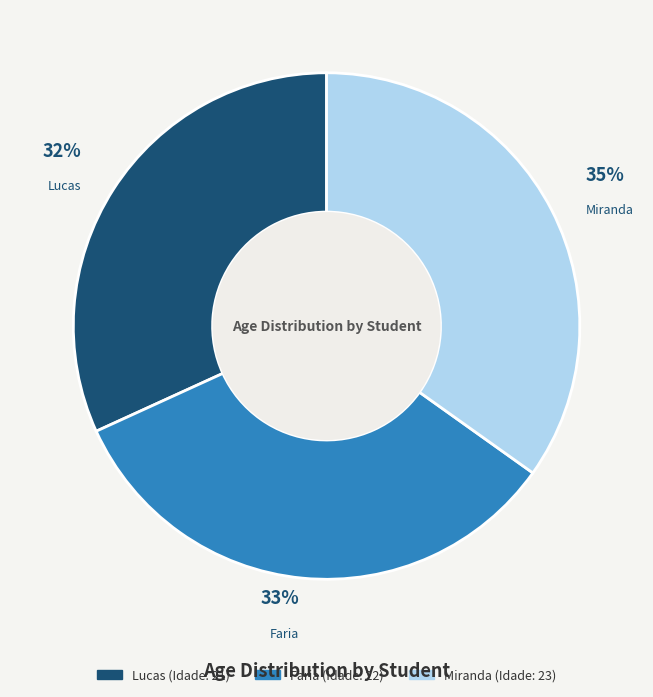

Is it true that Lucas is 32% of the pie?

True